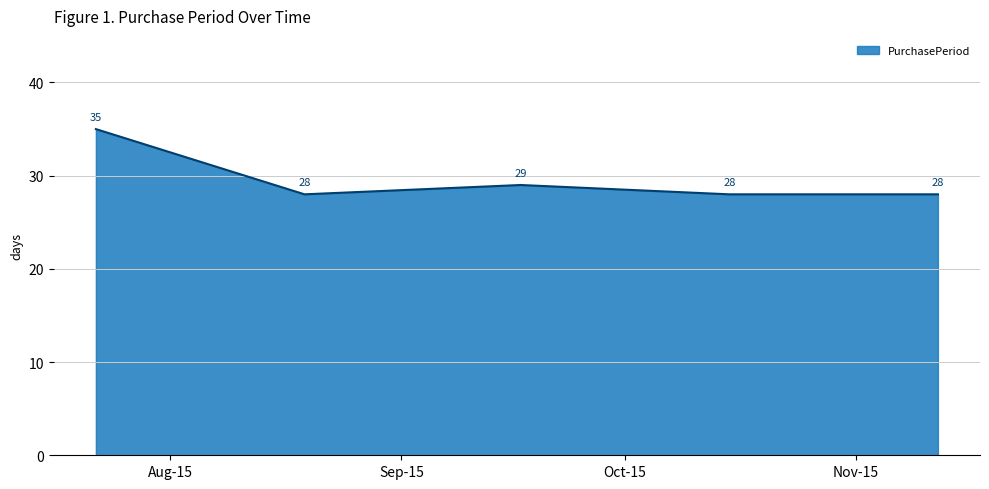

Count the values in the range 28 to 29.

4